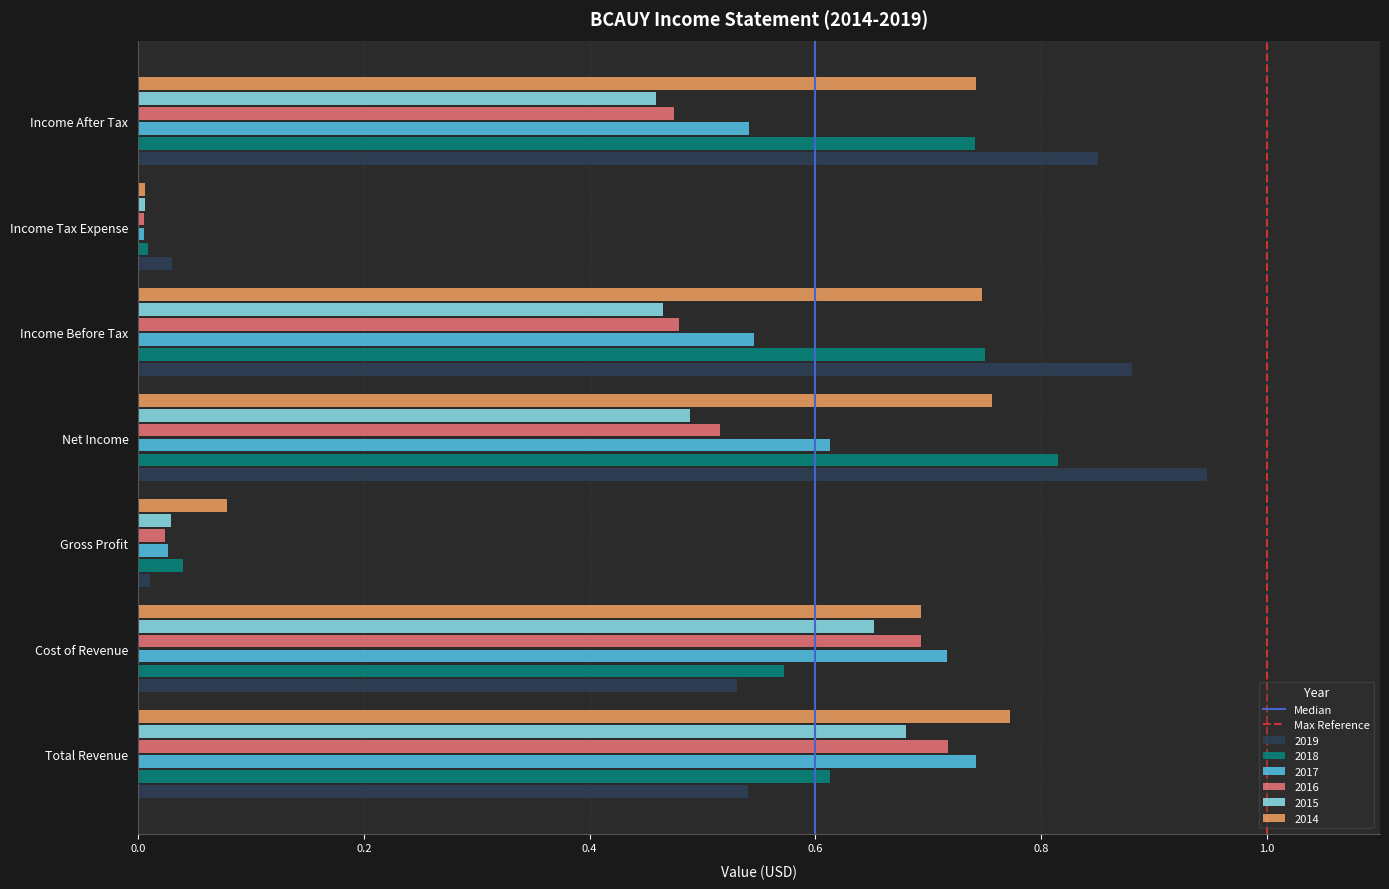

Is the value of 2017 at Gross Profit greater than the value of 2018 at Cost of Revenue?

No